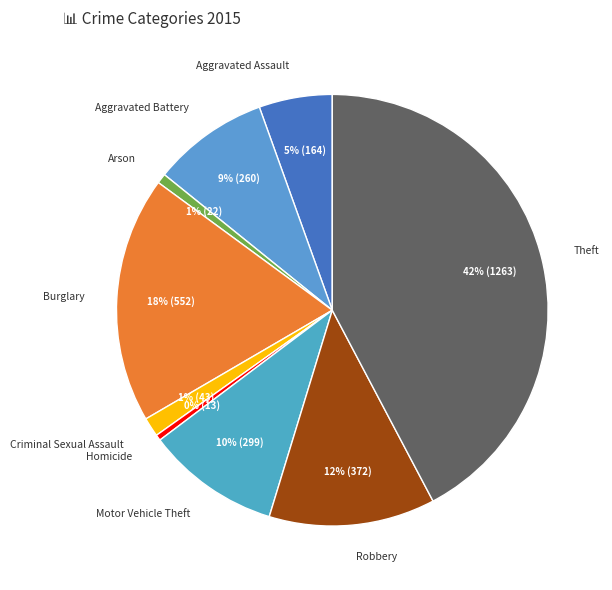

How many slices are in this pie chart?

9